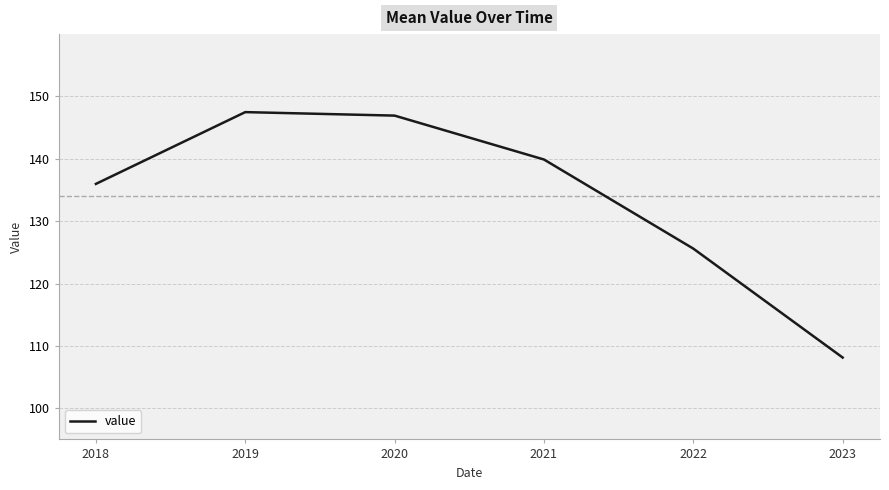

Reading left to right, what are all the values shown in this chart?

2018=136.0	2019=147.5	2020=146.9	2021=139.9	2022=125.6	2023=108.1